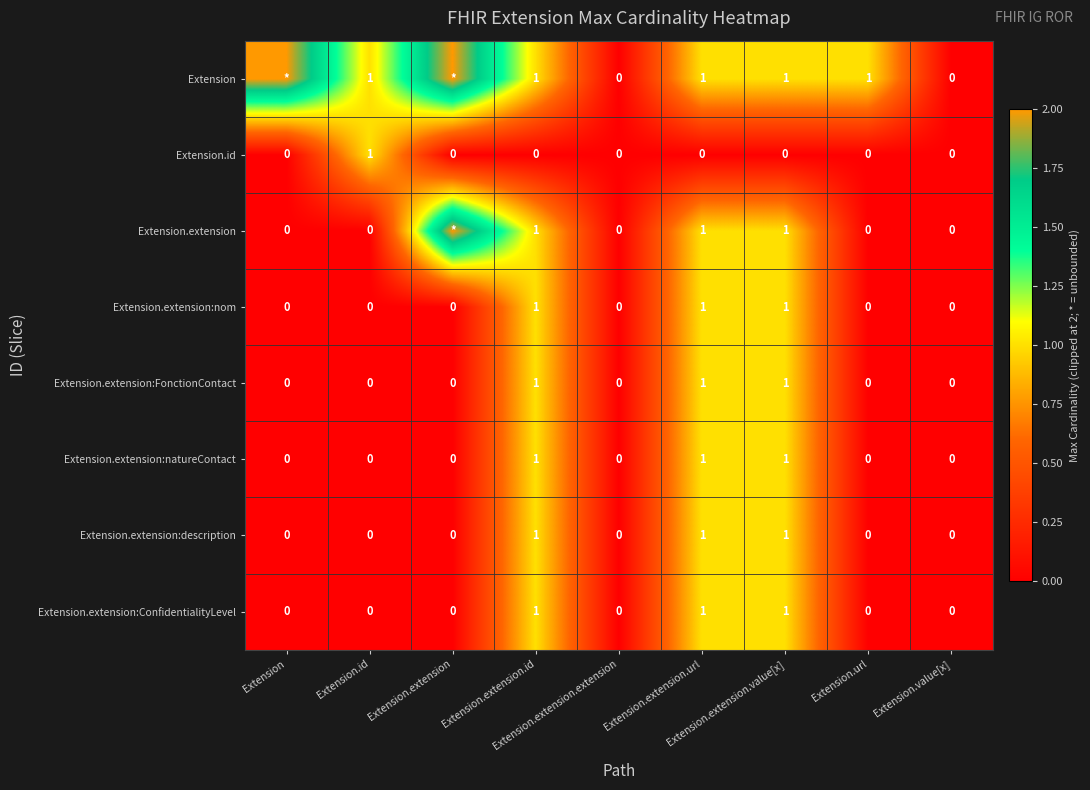

Is it true that Extension.extension:description equals 0 at Extension.extension.id?

False